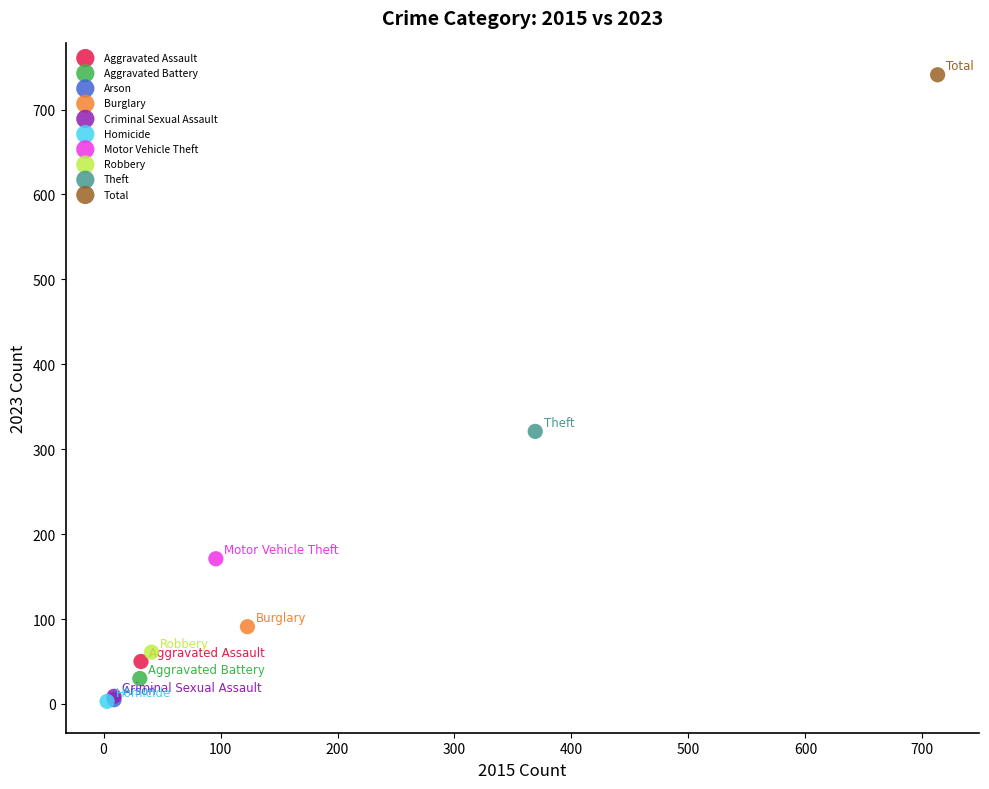

What are all the series names shown in the legend?

Aggravated Assault, Aggravated Battery, Arson, Burglary, Criminal Sexual Assault, Homicide, Motor Vehicle Theft, Robbery, Theft, Total